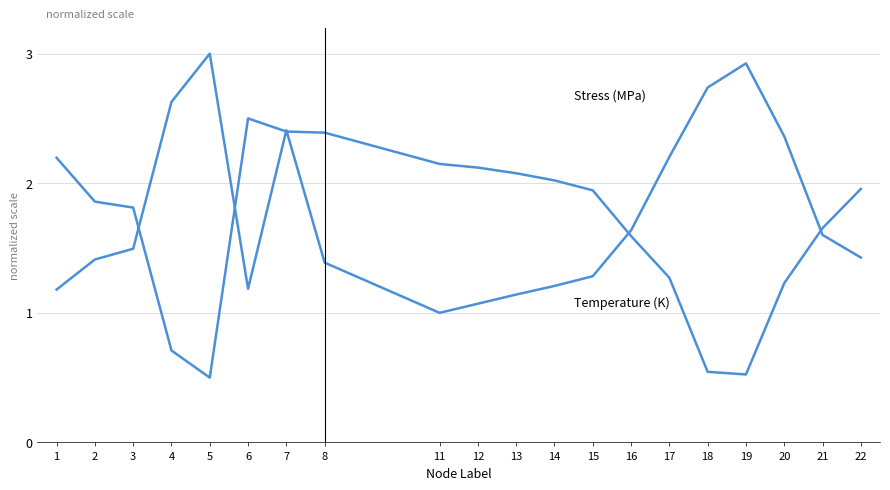

How many lines are shown in the chart?

2